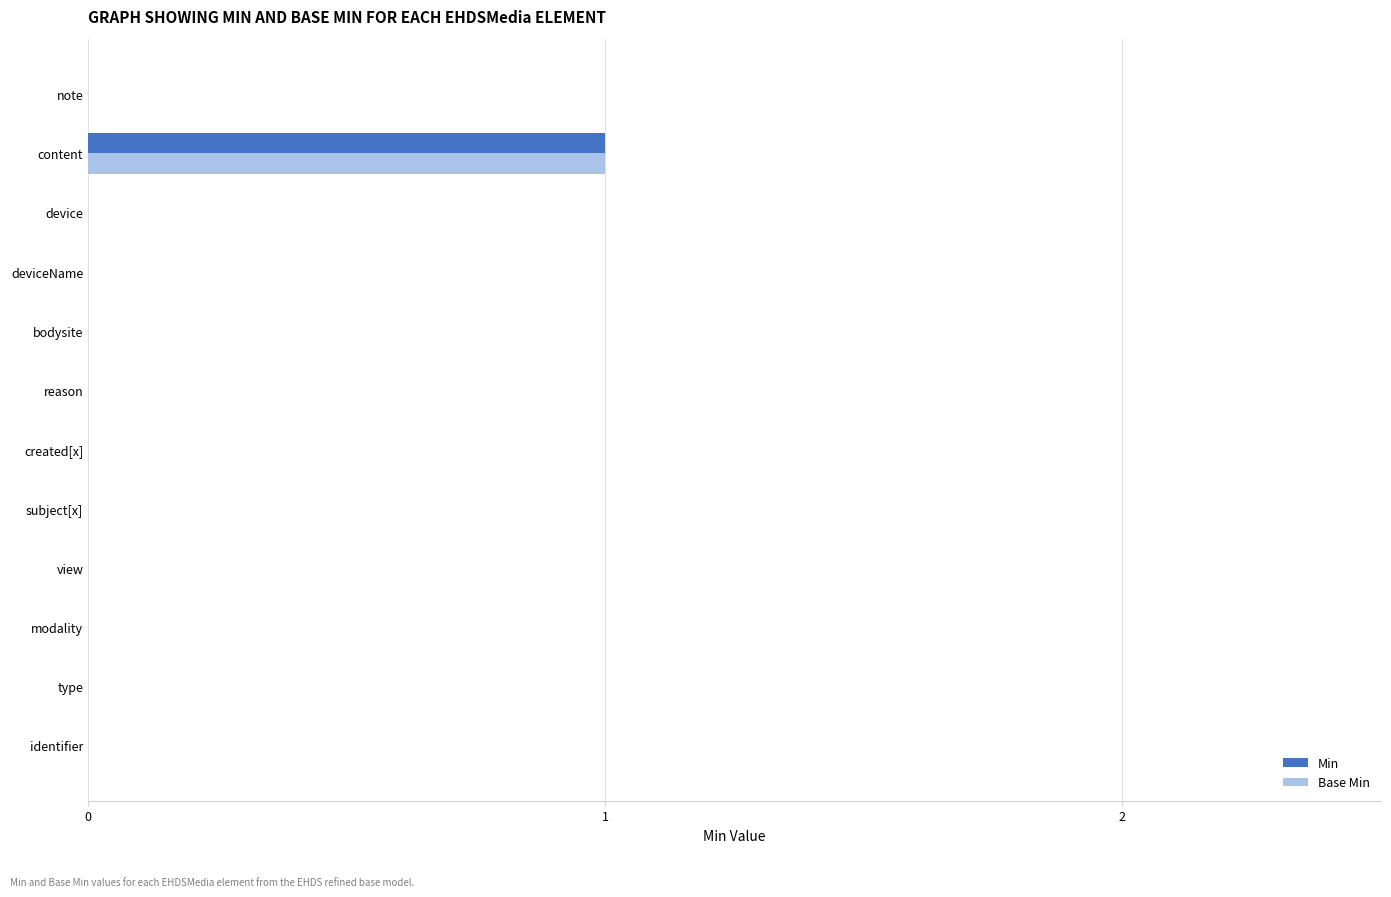

Which category has the highest value in the Base Min series?

content